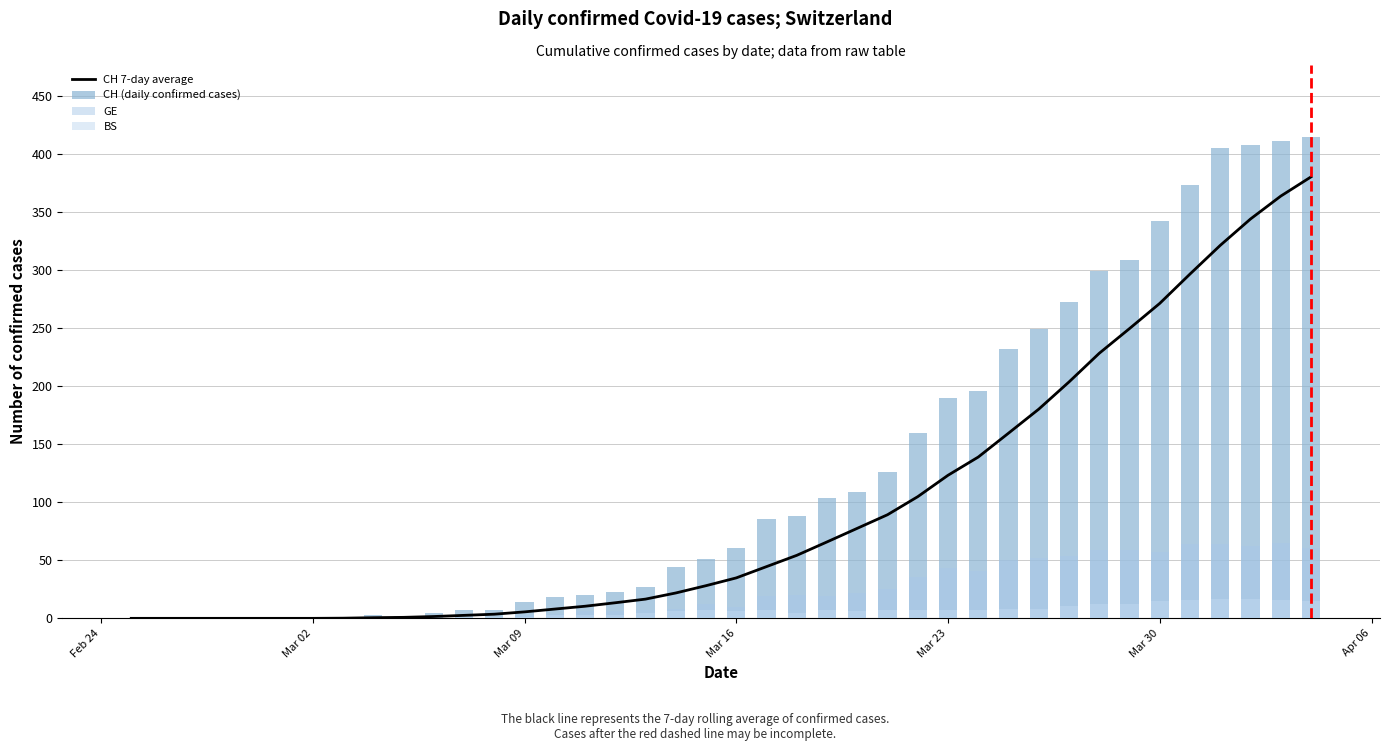

True or false: CH 7-day average has a value of 103.9 at 30.

False